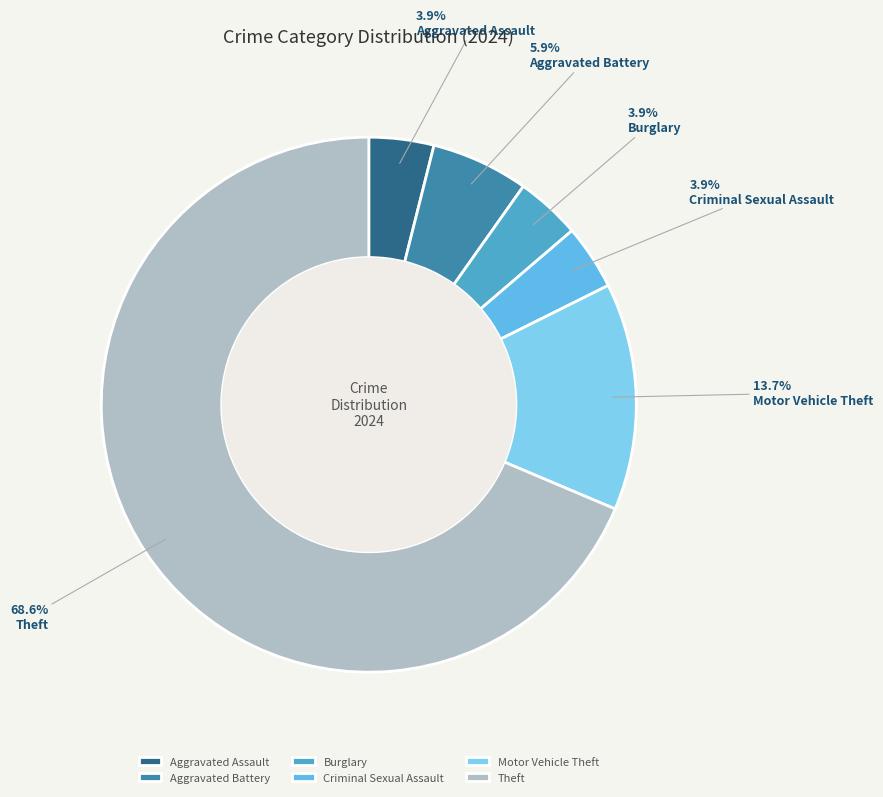

How many segments does this pie chart have?

6